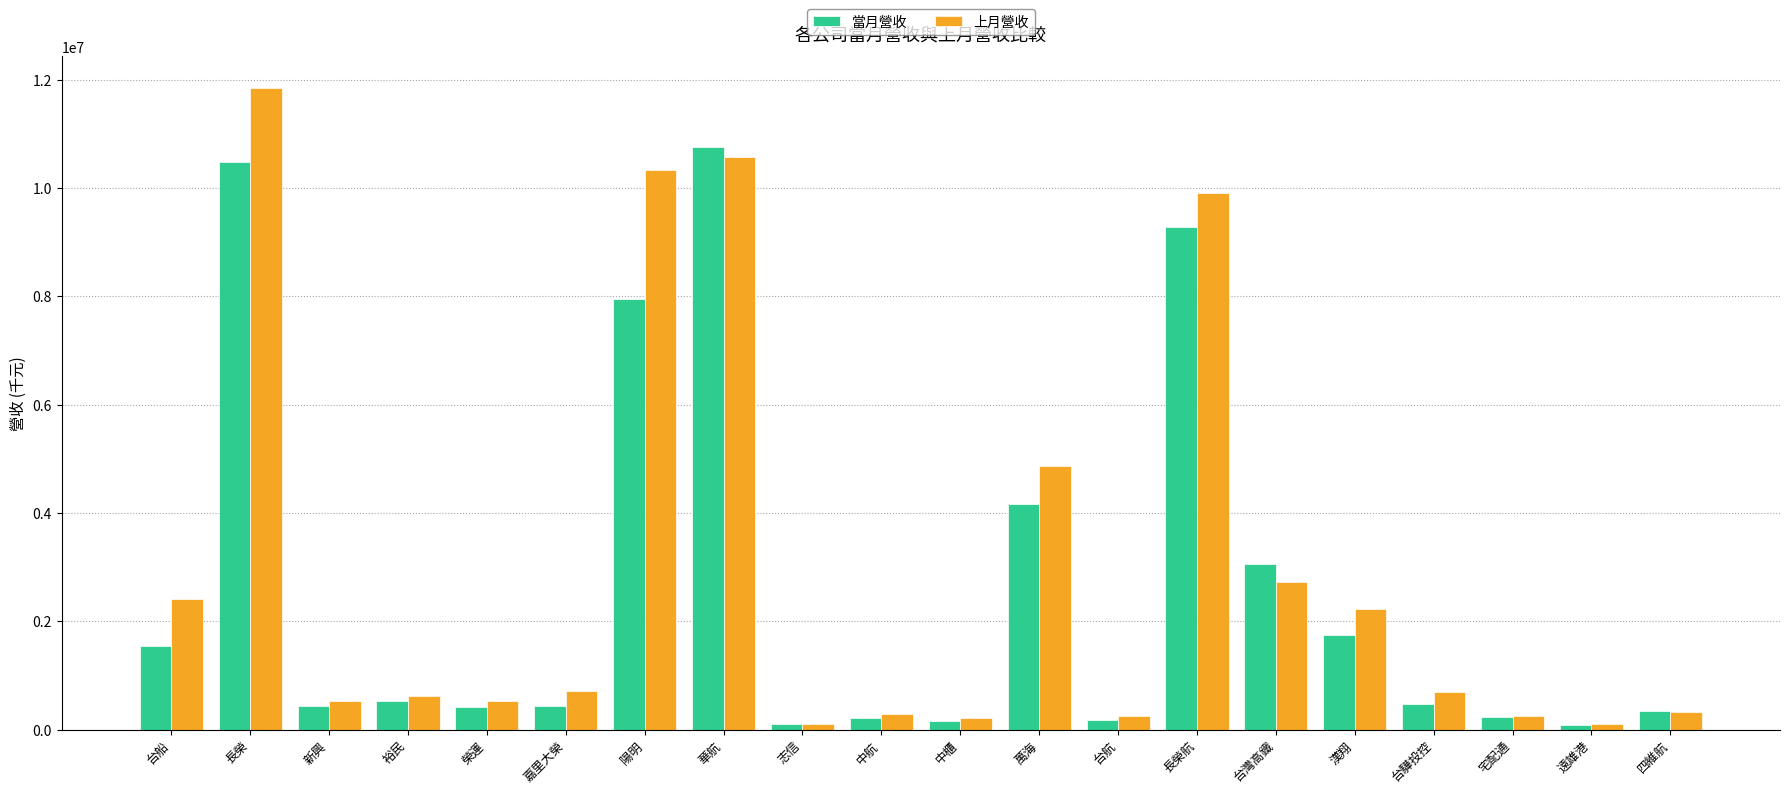

The value of 上月營收 at 宅配通 is 258398. True or false?

True